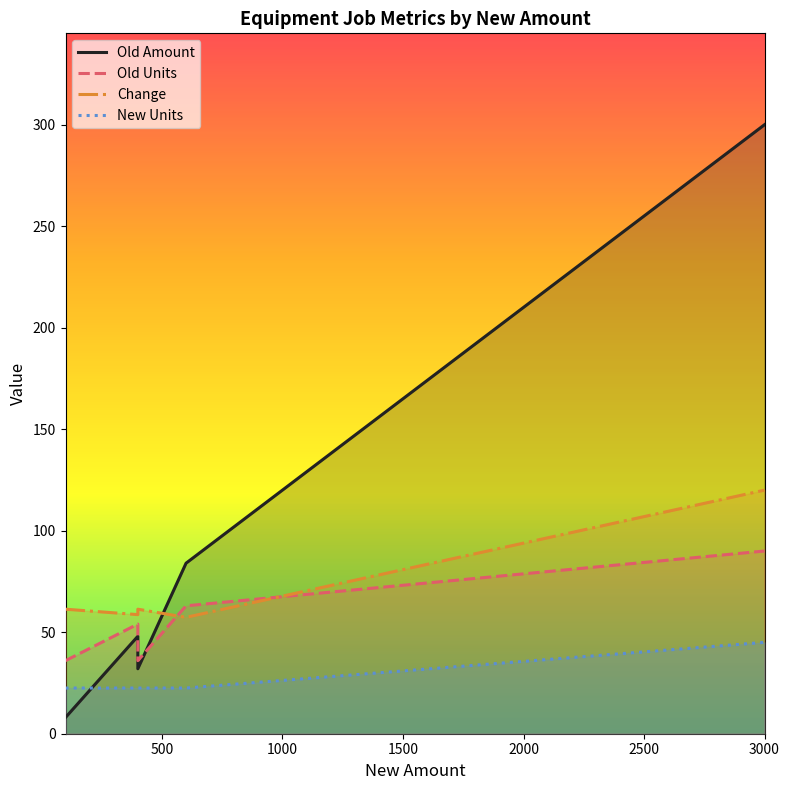

What is the highest value of the Change series?

120.0